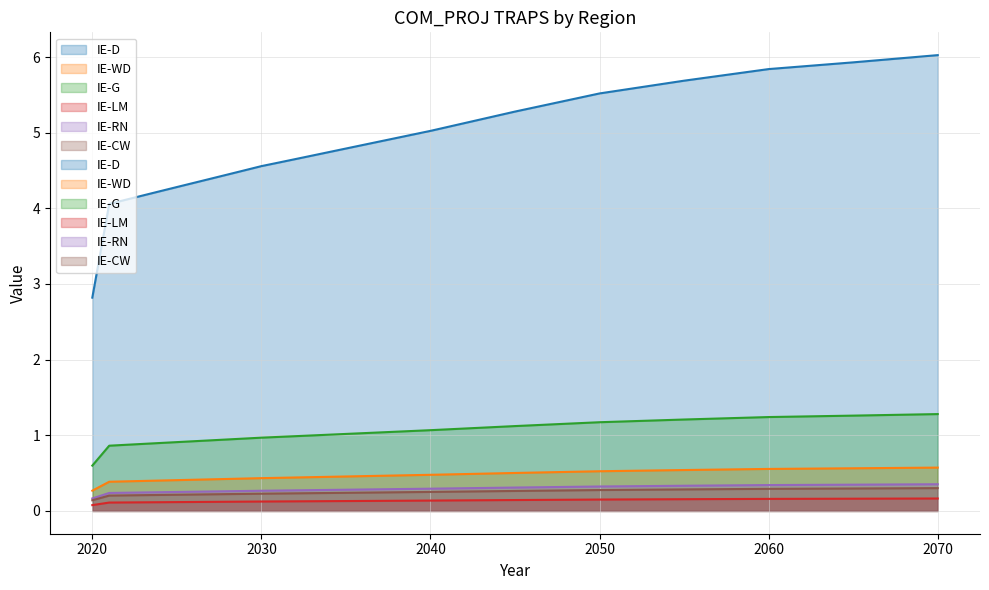

What is the minimum value shown in the chart?

0.1